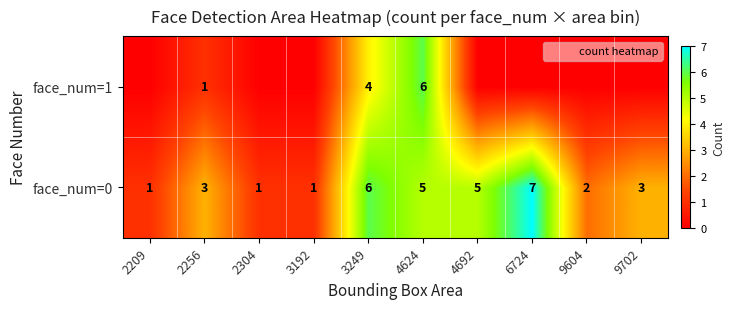

Is the value of face_num=1 at 2304 greater than the value of face_num=0 at 2304?

No